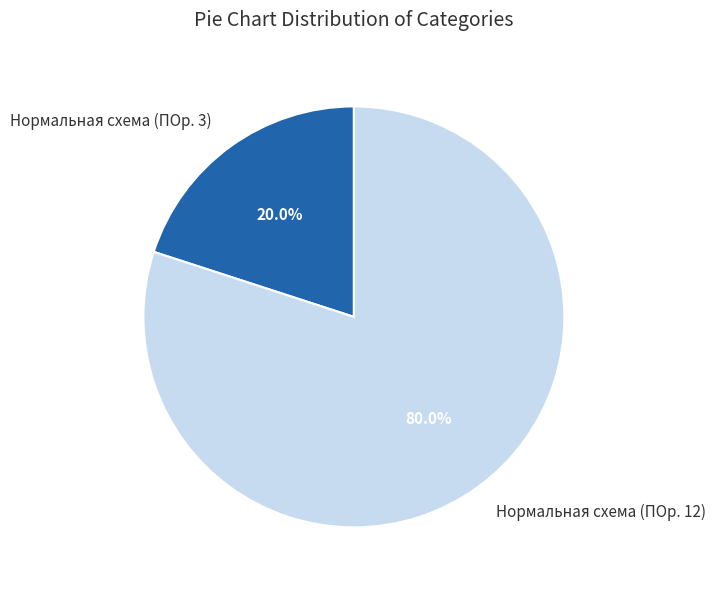

What portion of the pie excludes Нормальная схема (ПОр. 3)?

80.0%